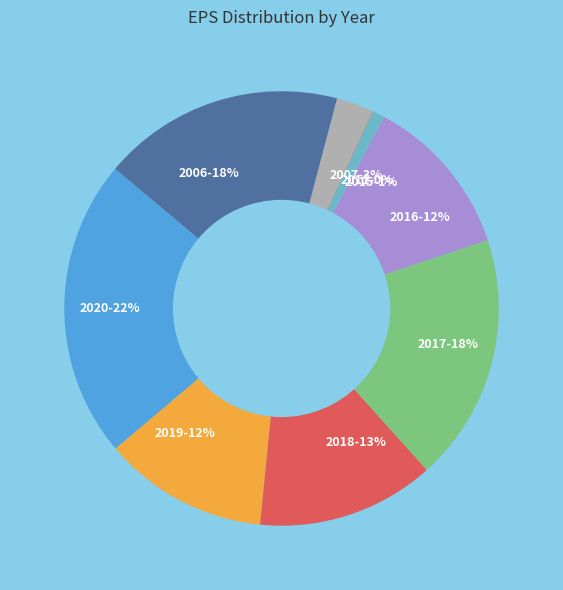

Is the sum of 2016-12% and 2017-18% greater than half?

No